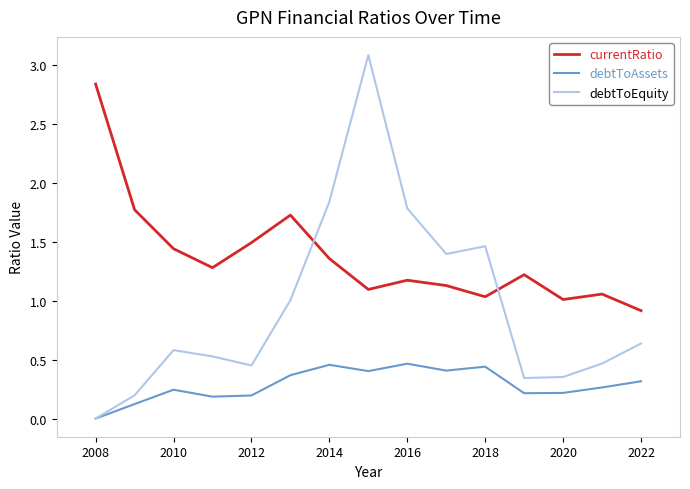

Does the chart display data point markers on the line(s)?

No